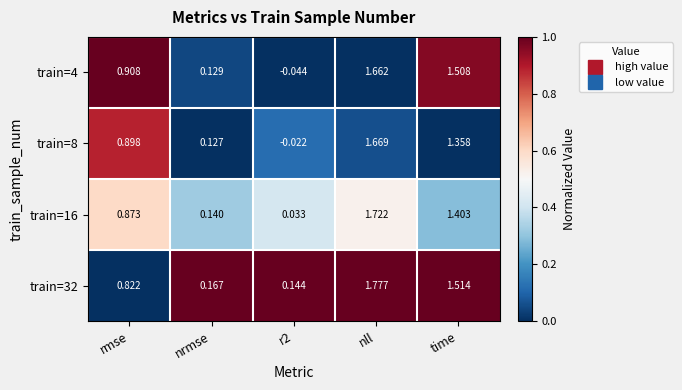

Where does the train=4 series first go above 0?

rmse